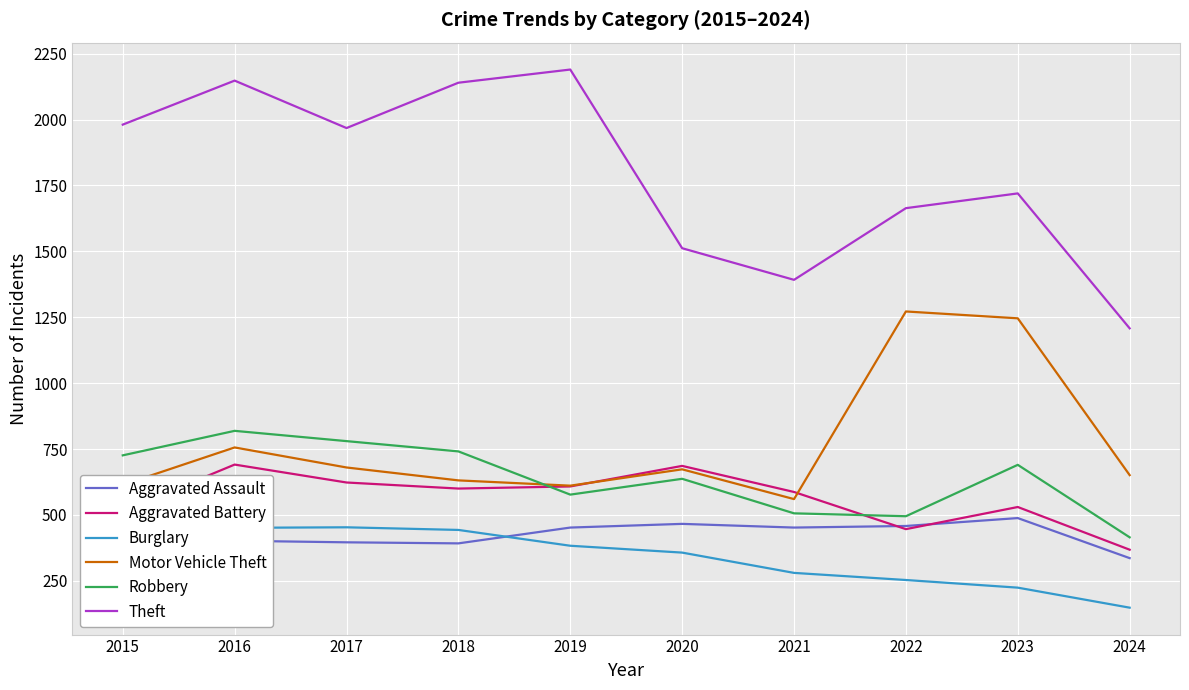

True or false: Robbery and Motor Vehicle Theft cross at least once.

True